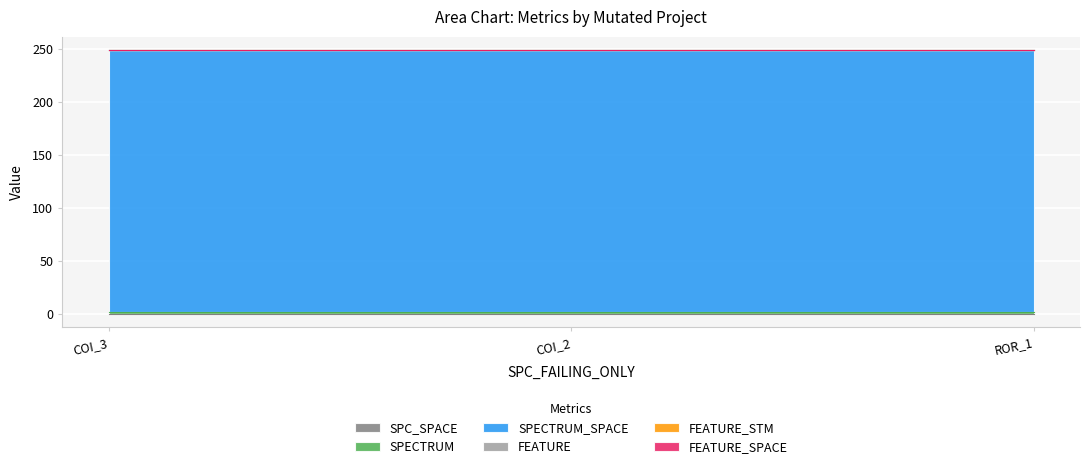

At AutoResponder.EmailSystem.Client.COI_2, list the series in order from largest to smallest.

SPECTRUM_SPACE, SPECTRUM, SPC_SPACE, FEATURE, FEATURE_STM, FEATURE_SPACE